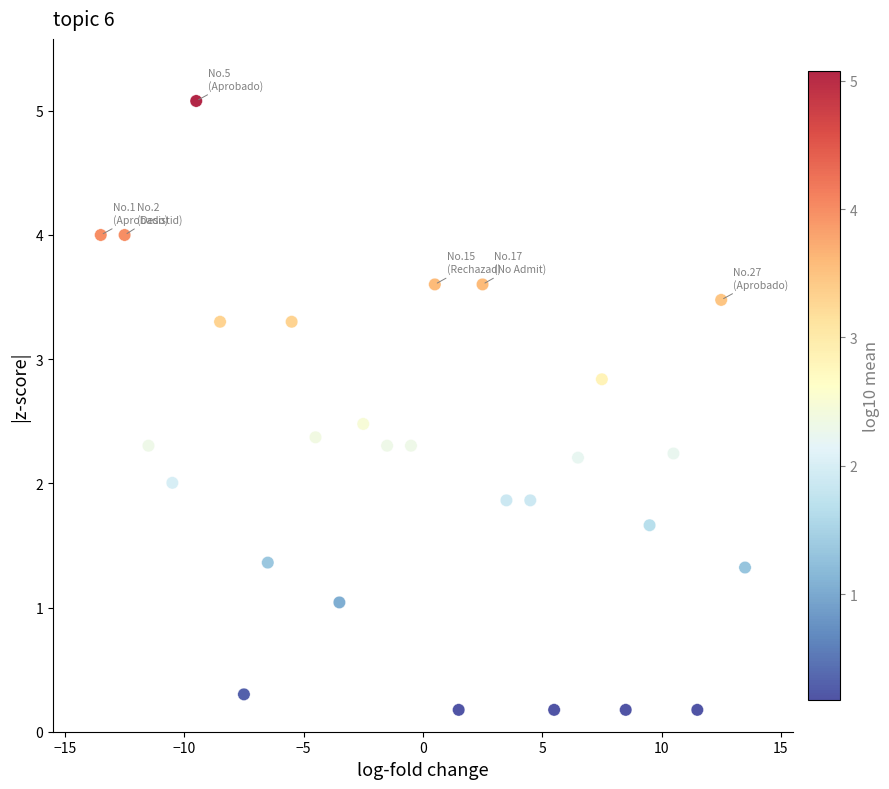

What is the range of X values (max minus min)?

27.0